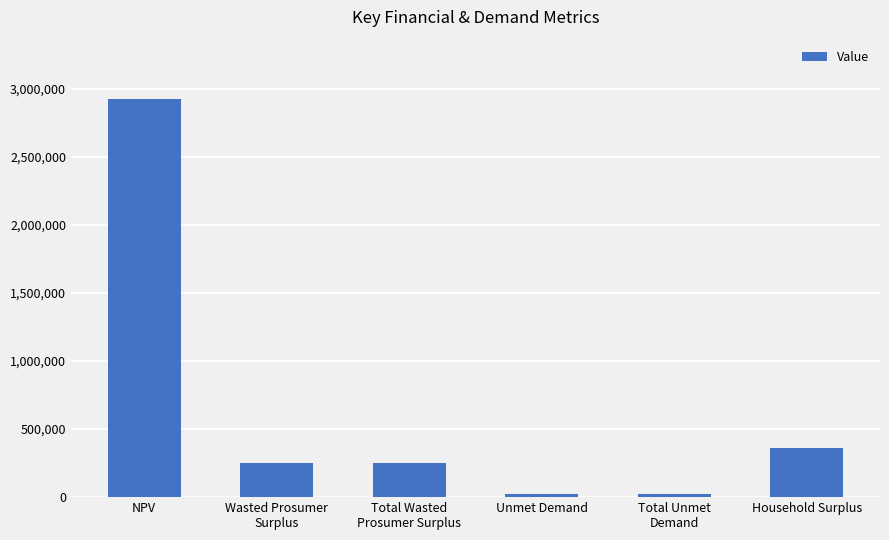

At which label does the data first exceed 247369?

NPV